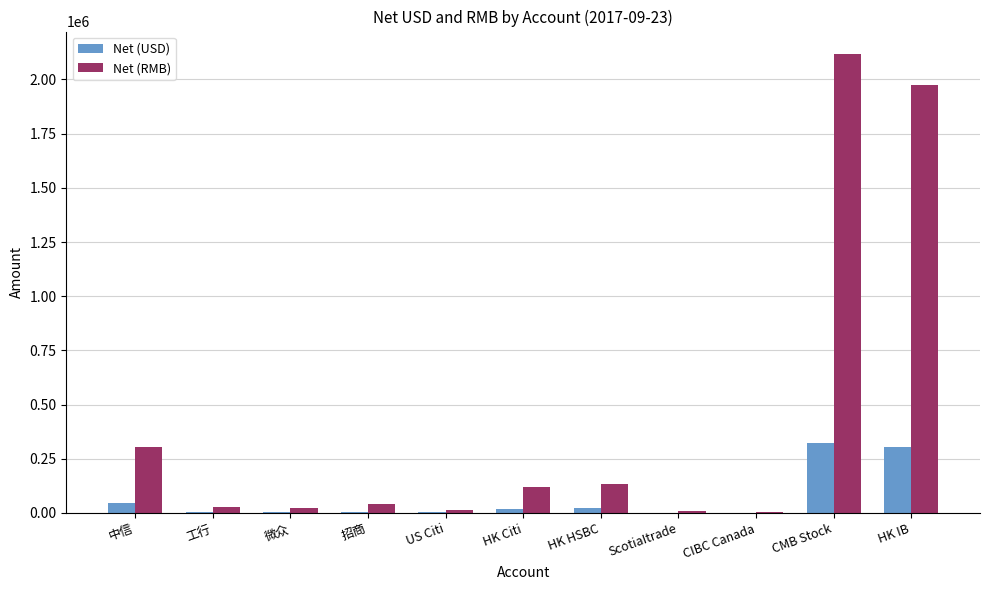

How many groups of bars are there?

11